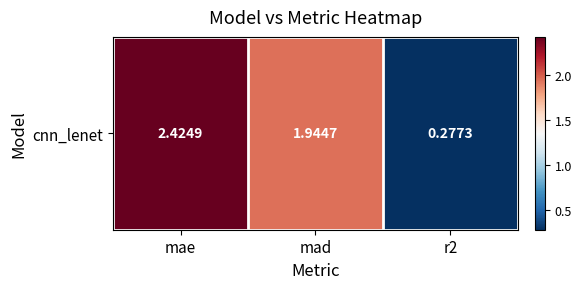

Where does the data first go above 1?

mae